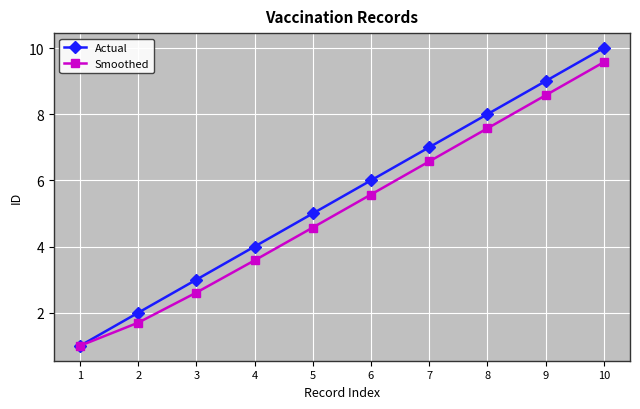

Which category has the highest value in the Actual series?

10